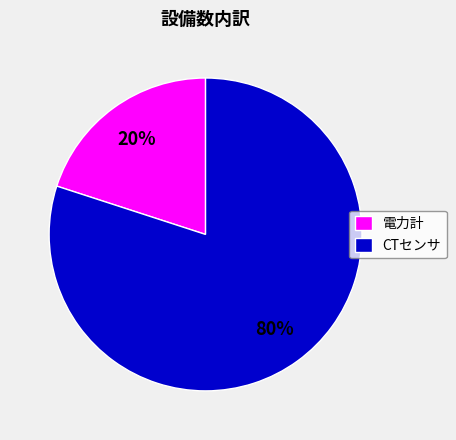

Which category has the biggest portion of the pie?

CTセンサ